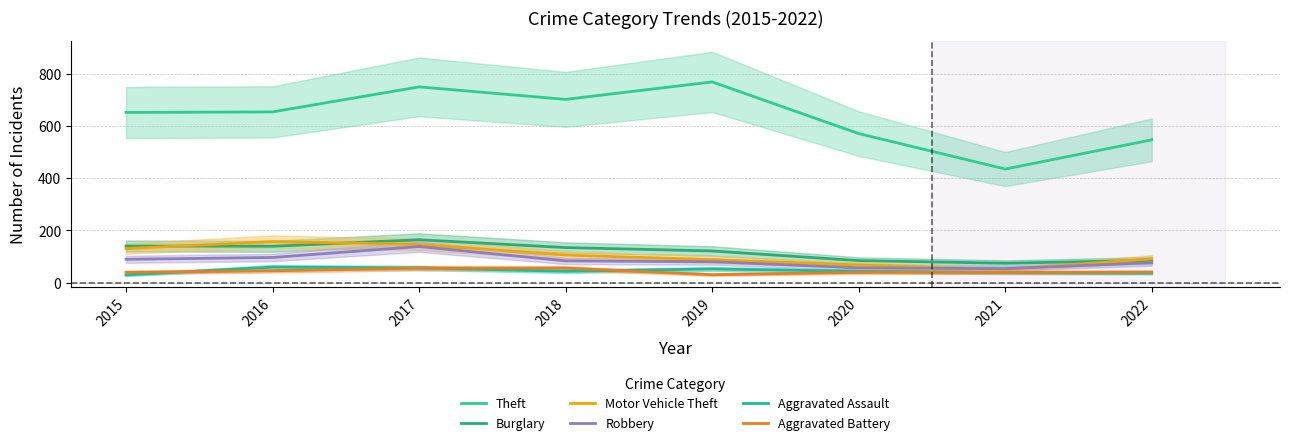

True or false: Aggravated Battery and Theft cross at least once.

False